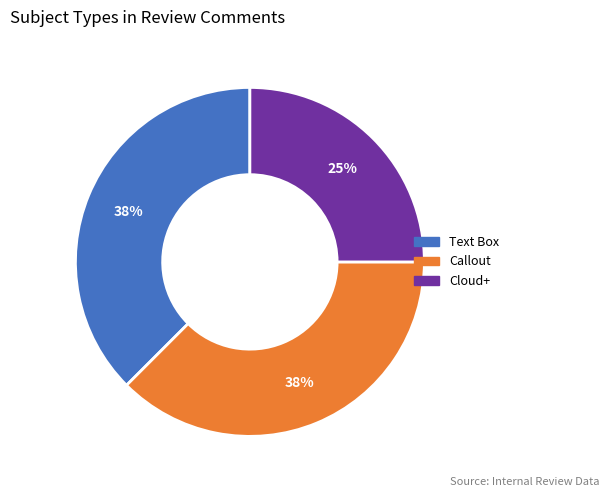

What is the ratio of the value at Callout to the value at Text Box?

1.0